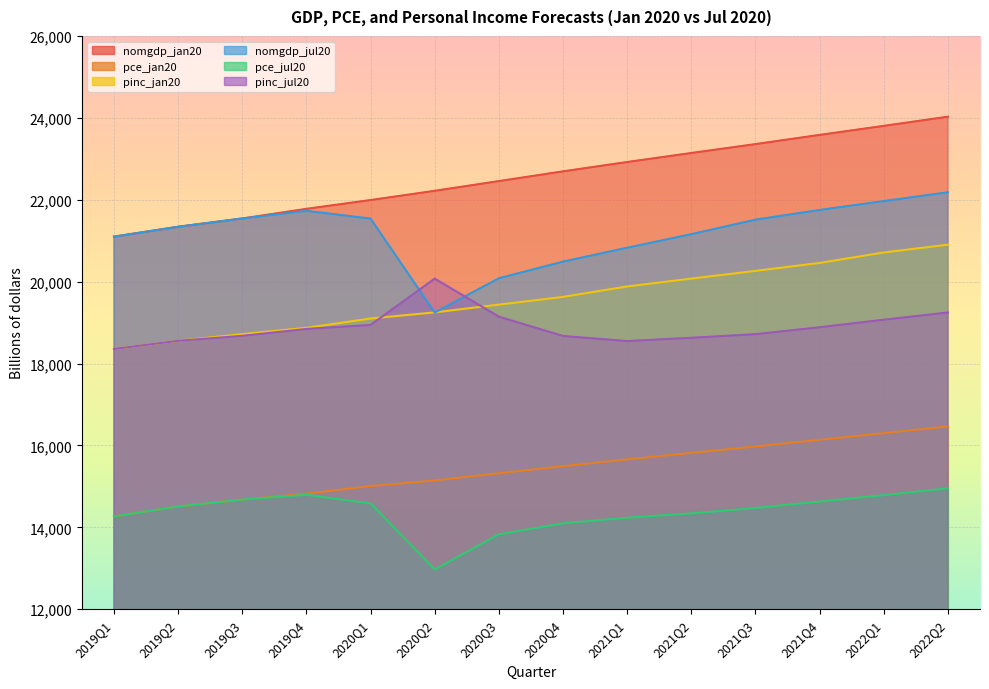

In nomgdp_jul20, how many points are lower than both neighbors (excluding endpoints)?

1